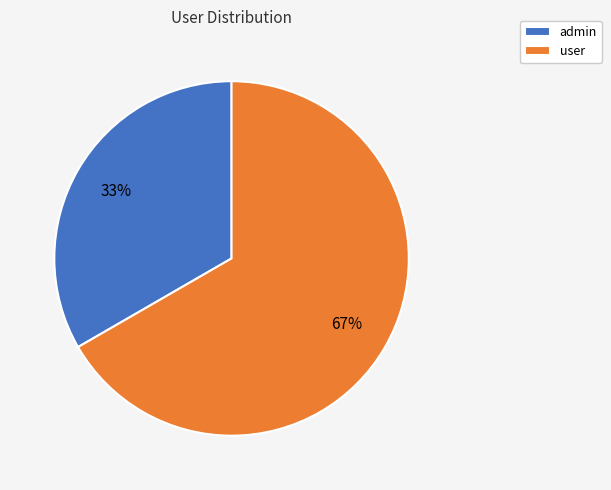

Rank the categories by value from lowest to highest.

admin, user